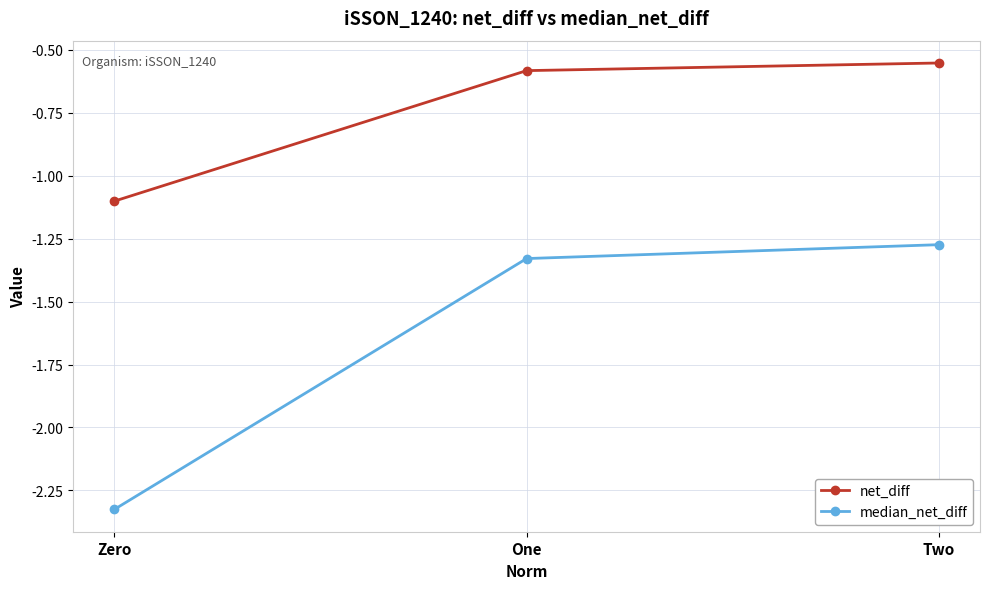

What is the label of the 2nd point from the right?

One